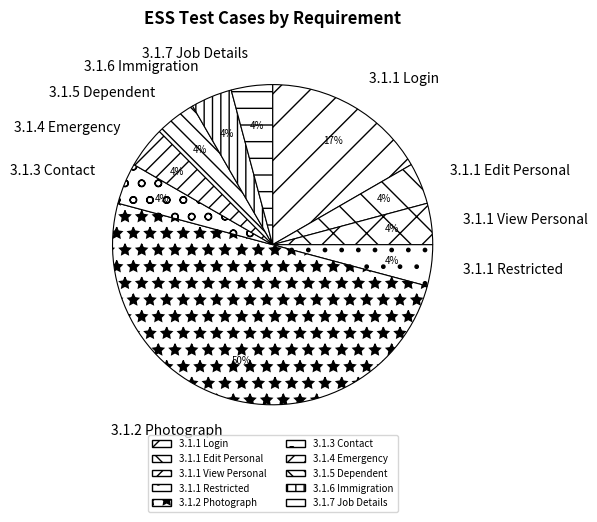

True or false: 3.1.4 Emergency accounts for 4% of the total.

True